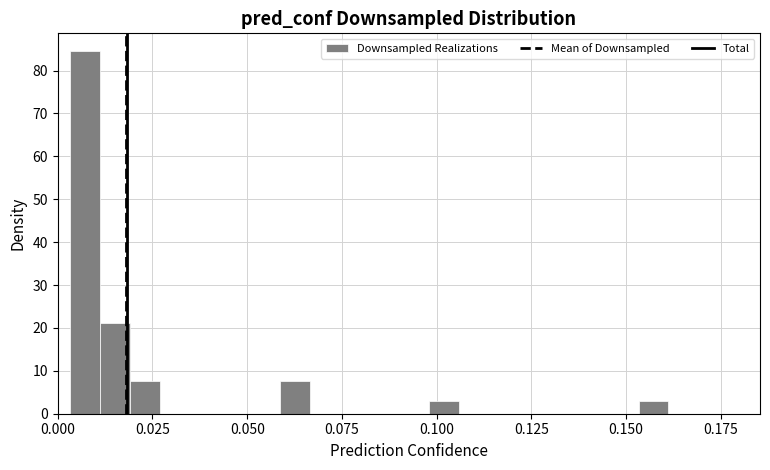

Around what value on the x-axis is the tallest bar? Give the approximate position of its centre, as read against the axis.

0.005